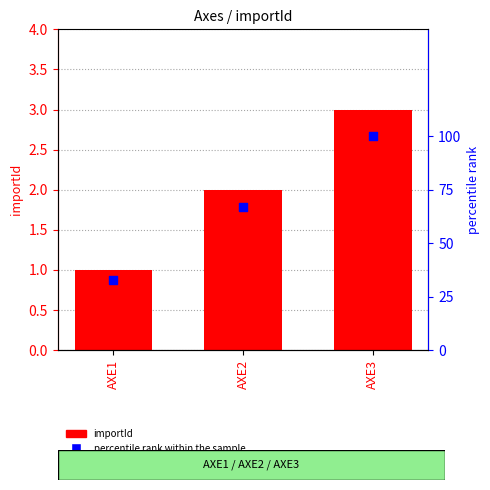

Which series has the largest Y range (max minus min)?

percentile rank within the sample